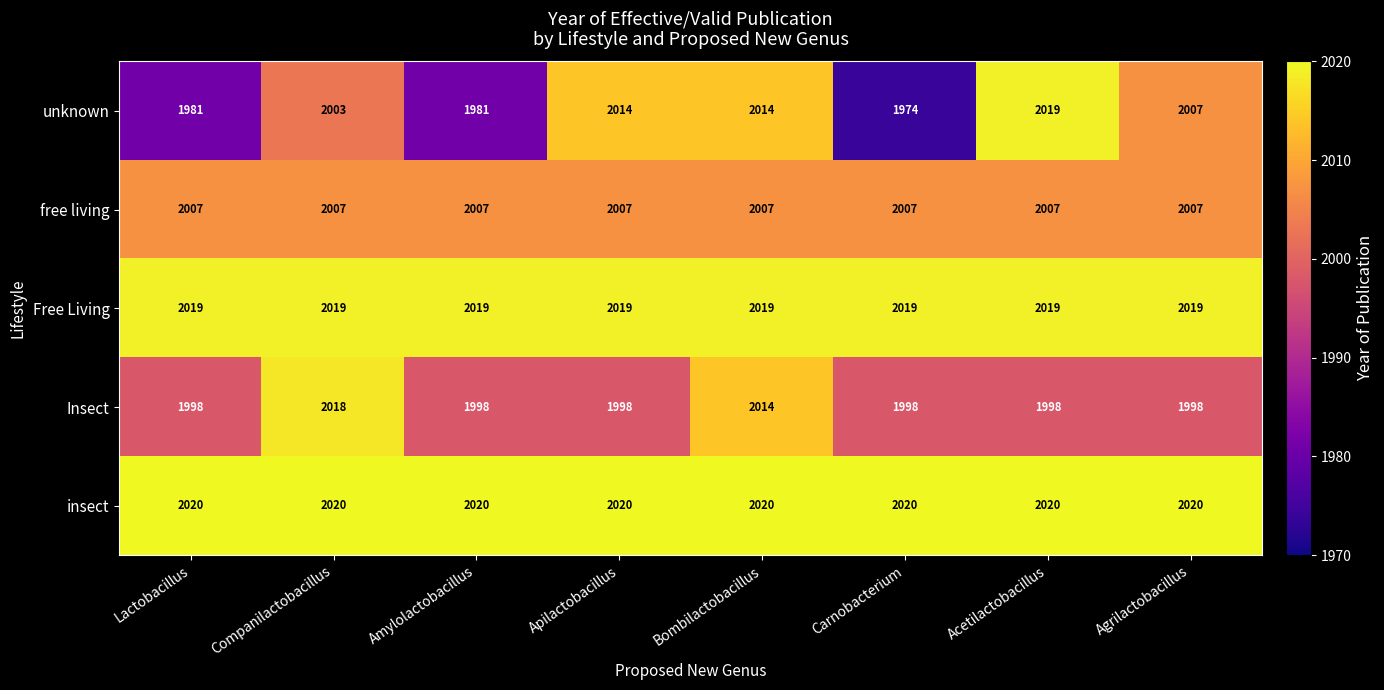

What is the sum of all Insect values?

16020